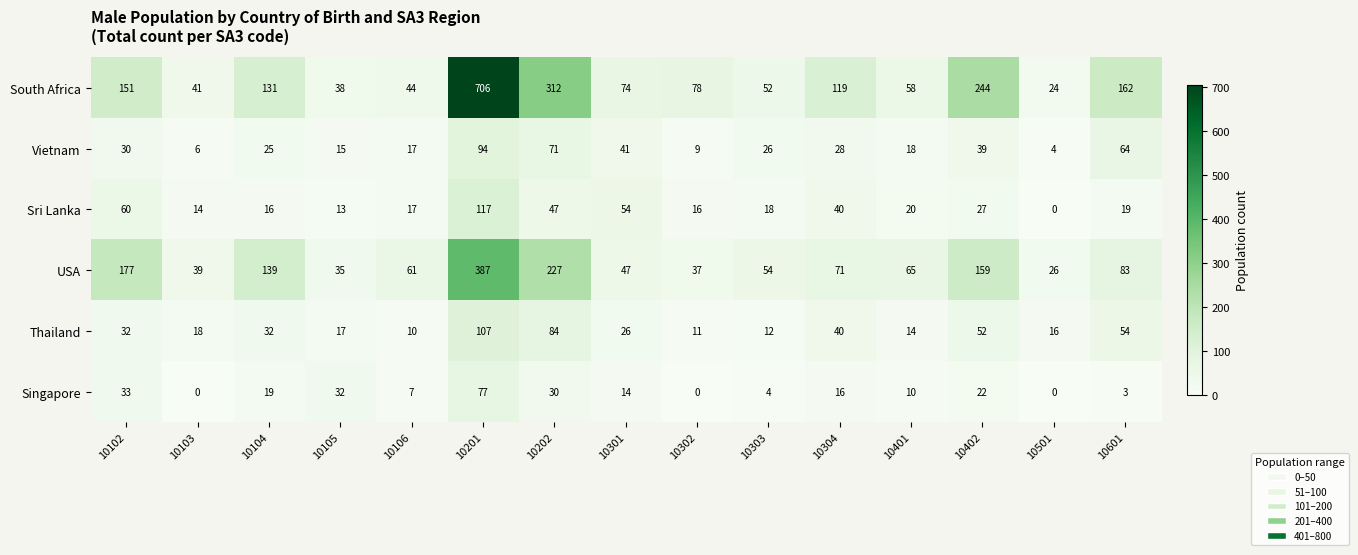

How many distinct data groups are displayed?

6